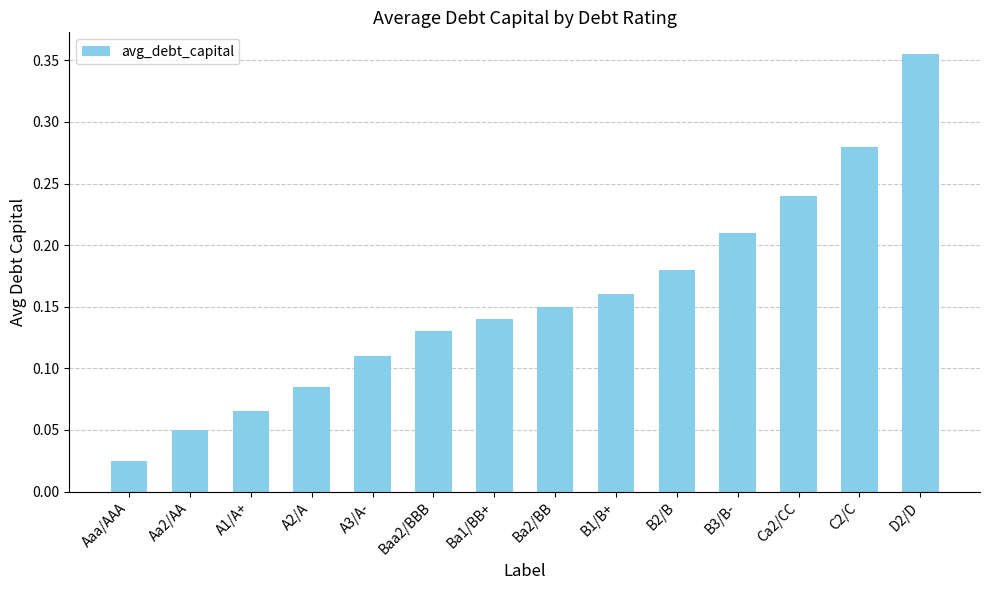

At which category does the chart reach its peak across all series?

D2/D